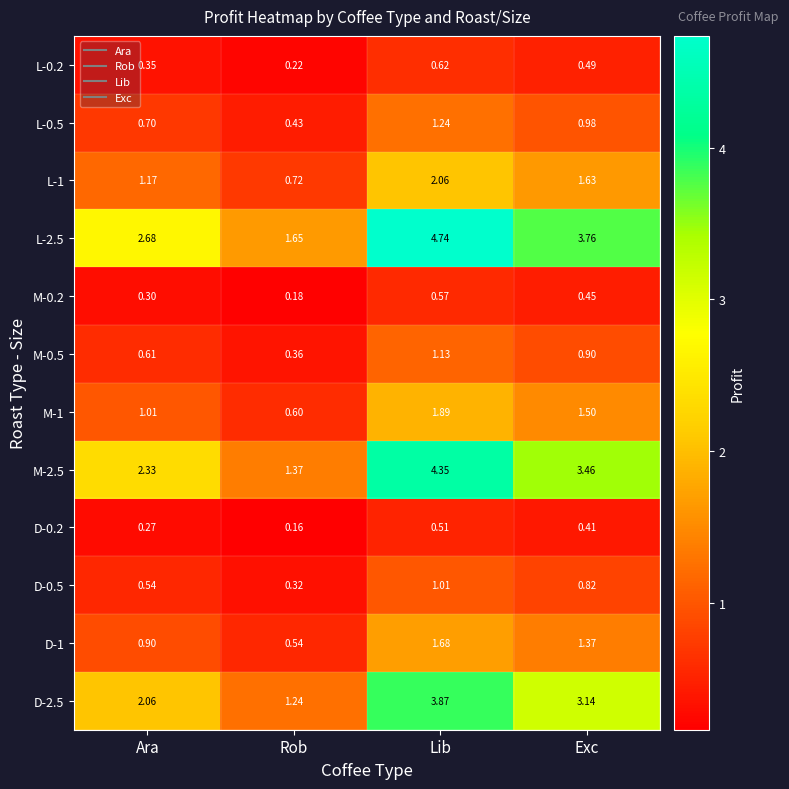

How many series are shown in this chart?

12